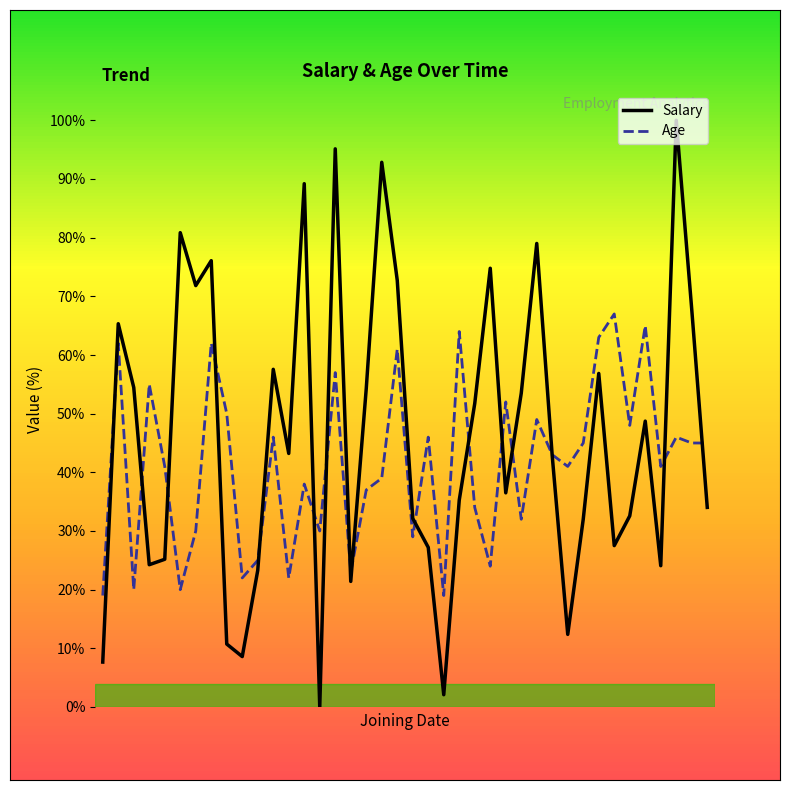

List the series in order of their peak value, highest first.

Salary, Age